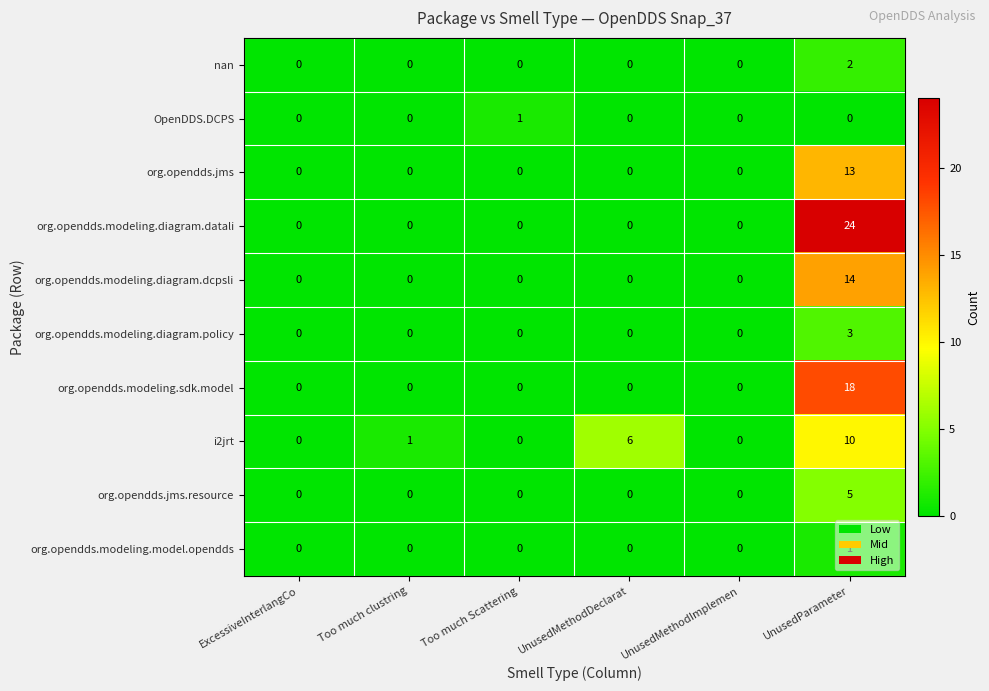

What is the total value across all series at UnusedMethodDeclarat?

6